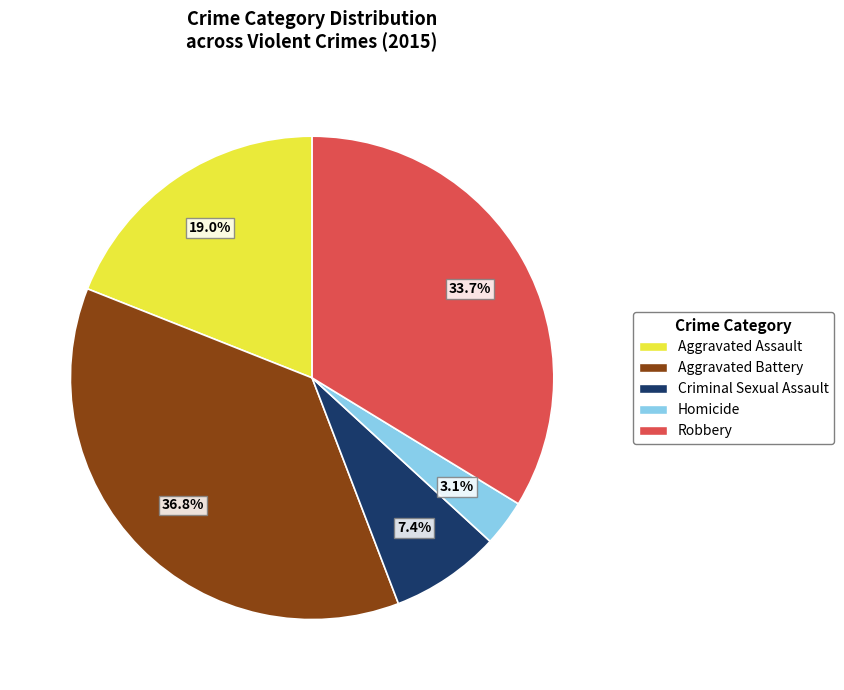

How many slices are in this pie chart?

5